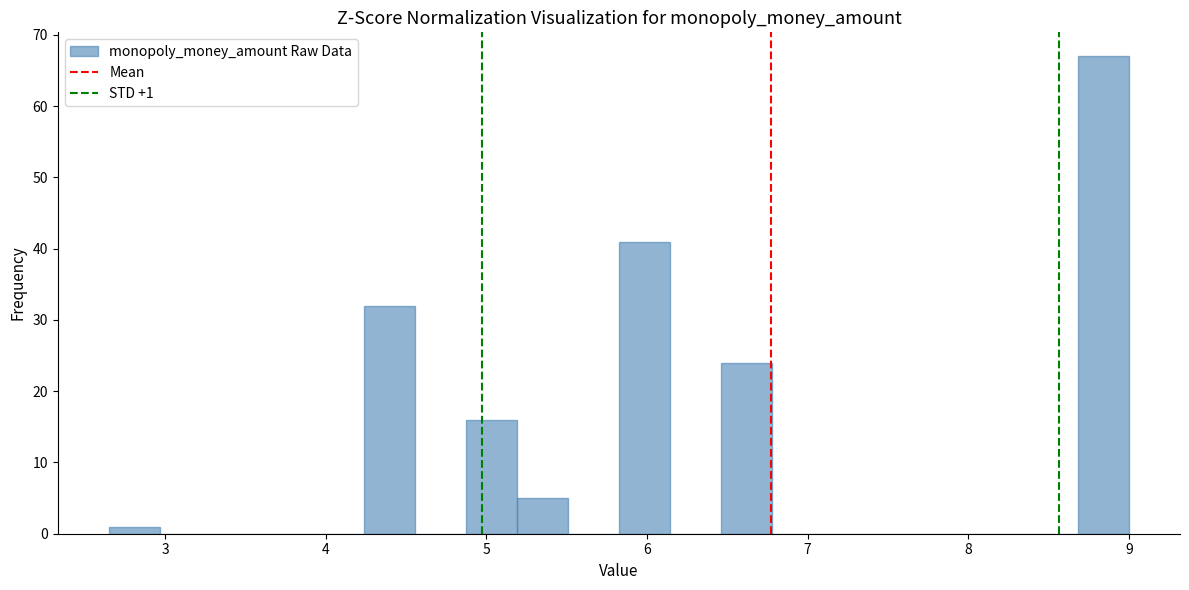

Read against the x-axis, roughly where is the centre of the tallest bar?

8.8